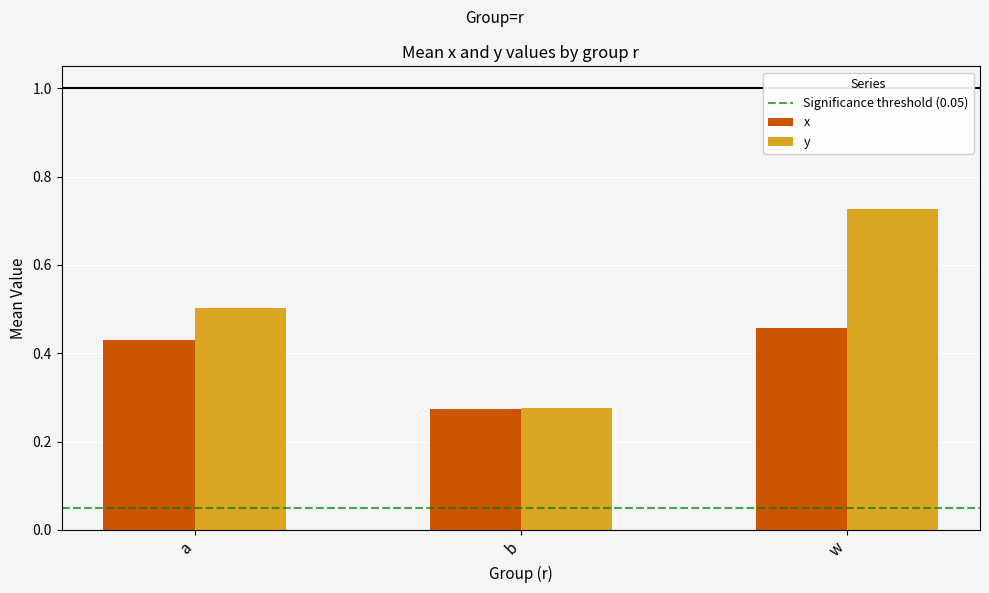

Which label corresponds to the smallest value in the chart?

b